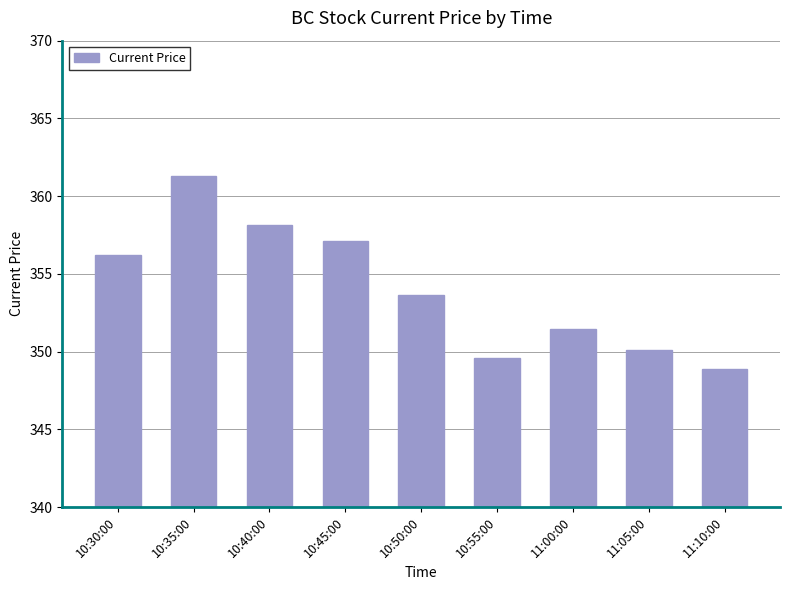

What is the maximum value shown in the chart?

361.3